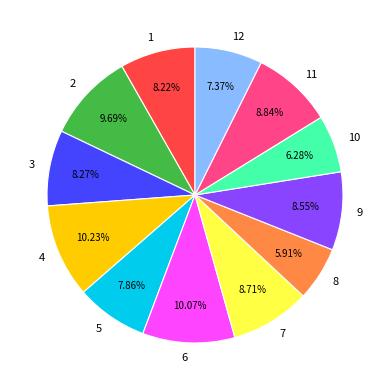

What percentage is the 1 slice, to the nearest percent?

8%